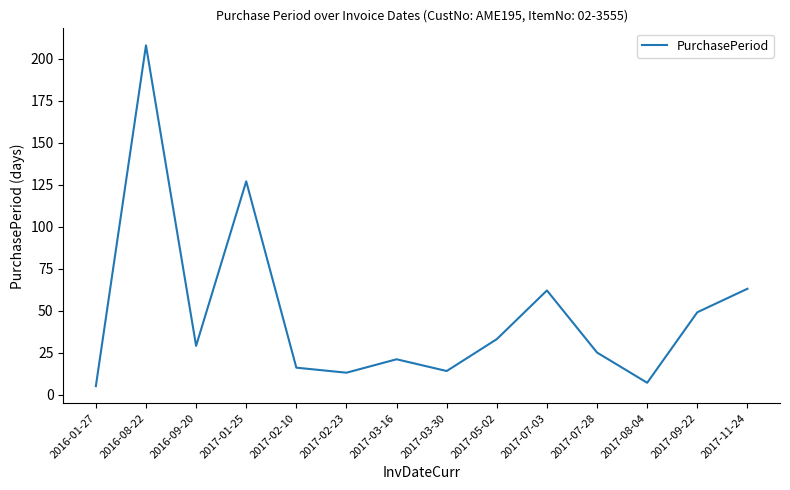

The value at 2017-03-16 is 21. True or false?

True